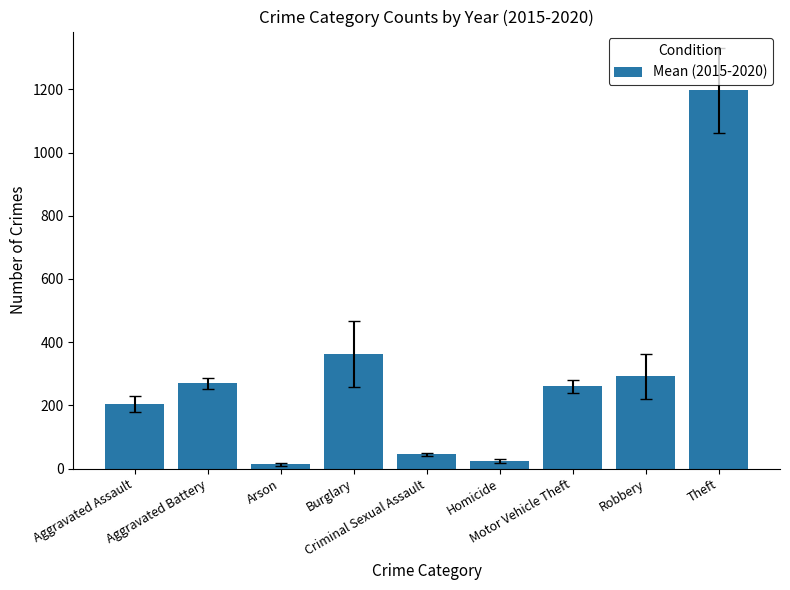

What is the greatest value displayed?

1196.3